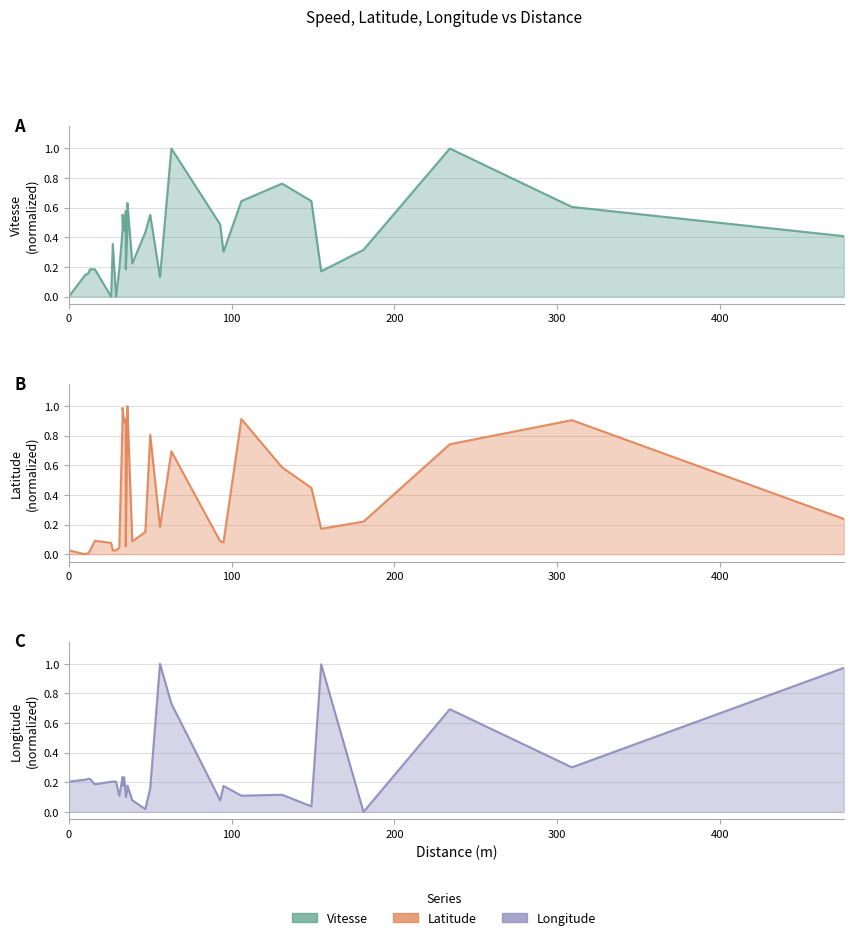

Reading left to right, what are all the values shown in this chart?

Vitesse line: 0.0	0.1	0.2	0.2	0.2	0.0	0.4	0.0	0.2	0.4	0.6	0.4	0.6	0.2	0.5	0.6	0.2	0.4	0.6	0.1	1.0	0.5	0.3	0.6	0.8	0.6	0.2	0.3	1.0	0.6	0.4
Latitude line: 0.0	0.0	0.0	0.0	0.1	0.1	0.0	0.0	0.0	0.9	1.0	0.9	0.9	0.1	1.0	1.0	0.1	0.2	0.8	0.2	0.7	0.1	0.1	0.9	0.6	0.4	0.2	0.2	0.7	0.9	0.2
Longitude line: 0.2	0.2	0.2	0.2	0.2	0.2	0.2	0.2	0.1	0.2	0.2	0.2	0.1	0.1	0.2	0.2	0.1	0.0	0.2	1.0	0.7	0.1	0.2	0.1	0.1	0.0	1.0	0.0	0.7	0.3	1.0